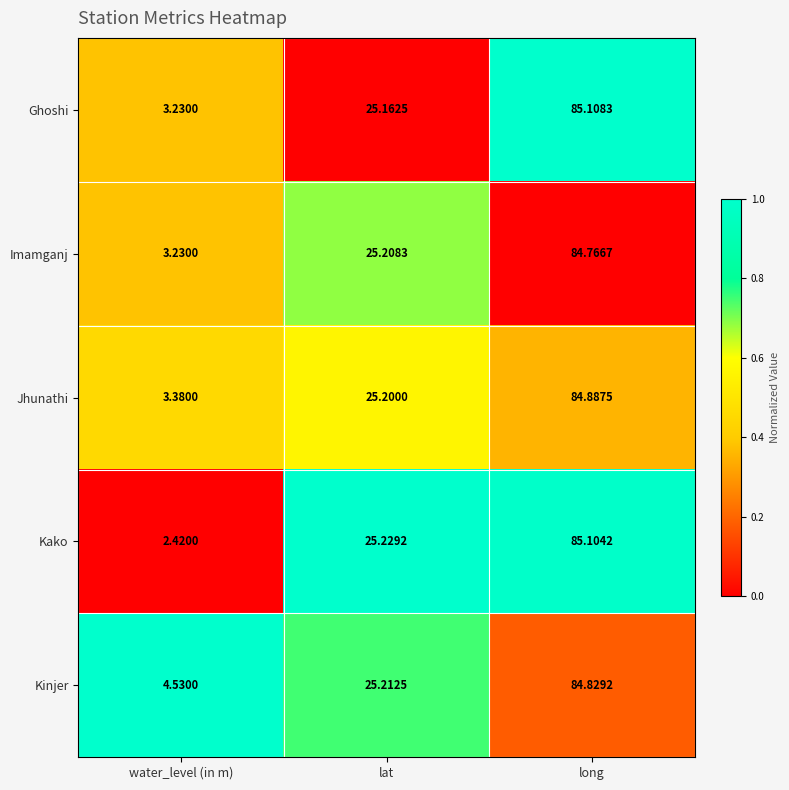

Which category has the lowest value across all series?

water_level (in m)